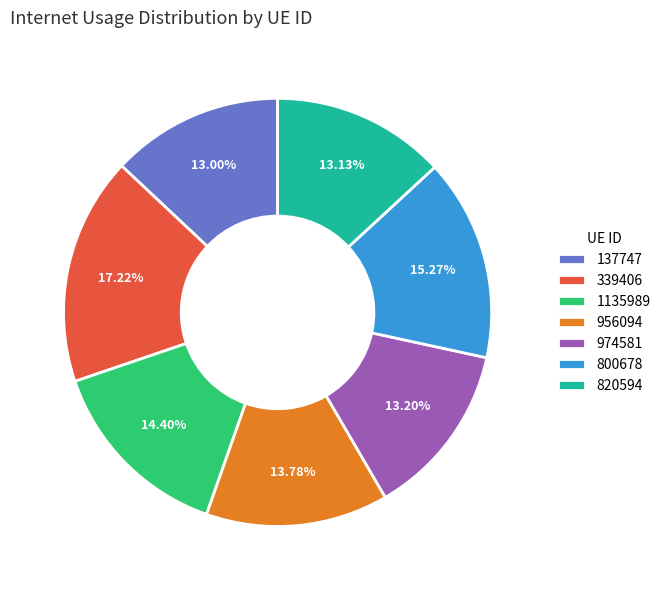

How many slices are in this pie chart?

7